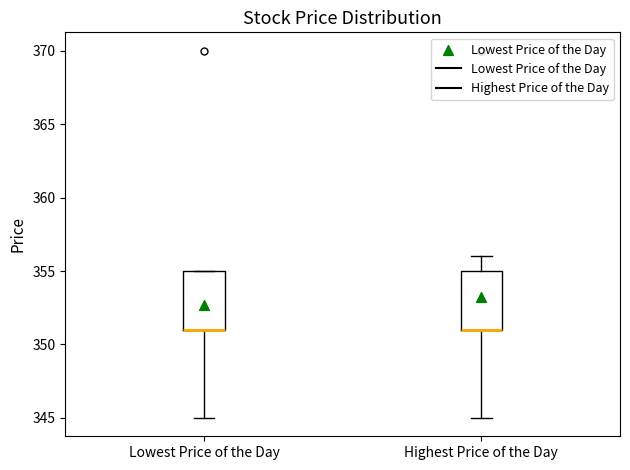

Reading left to right, read every box against the y-axis: the position of its median line, the range the box covers, and the ends of its whiskers. The values are not printed on the chart, so give them approximately, as read against the axis.

Lowest Price of the Day: median 351 (drawn on the box's lower edge), box 351 to 355, whiskers 345 to 355
Highest Price of the Day: median 351 (drawn on the box's lower edge), box 351 to 355, whiskers 345 to 356